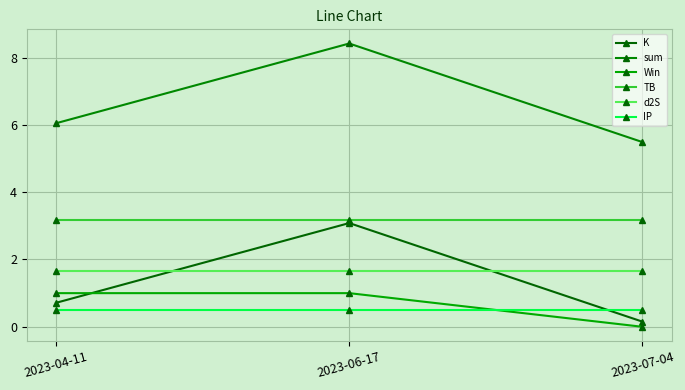

Reading left to right, what are all the values shown in this chart?

K: 2023-04-11=0.7	2023-06-17=3.1	2023-07-04=0.2
sum: 2023-04-11=6.0	2023-06-17=8.4	2023-07-04=5.5
Win: 2023-04-11=1.0	2023-06-17=1.0	2023-07-04=0.0
TB: 2023-04-11=3.2	2023-06-17=3.2	2023-07-04=3.2
d2S: 2023-04-11=1.7	2023-06-17=1.7	2023-07-04=1.7
IP: 2023-04-11=0.5	2023-06-17=0.5	2023-07-04=0.5